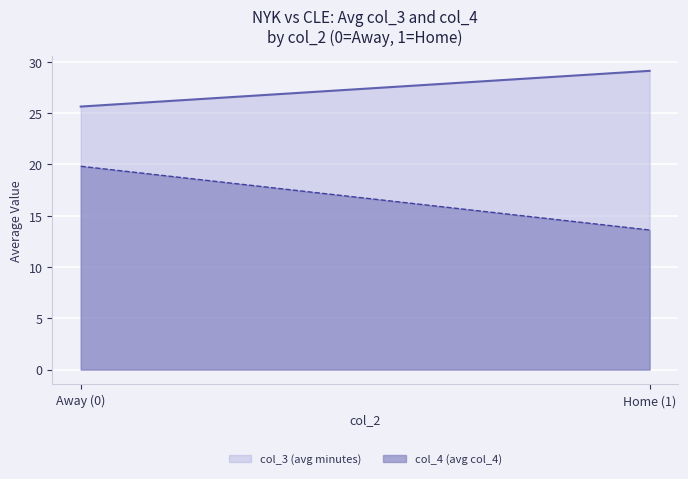

What is the difference between the col_3 (avg minutes) values at Away (0) and Home (1)?

3.5